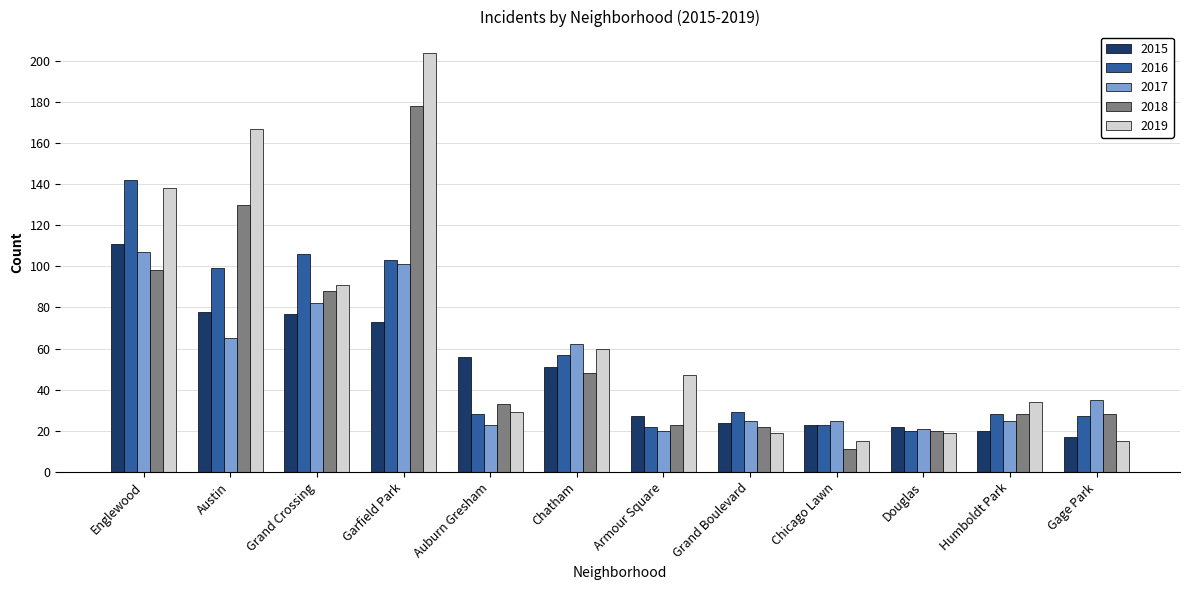

What position from the right is Douglas?

3